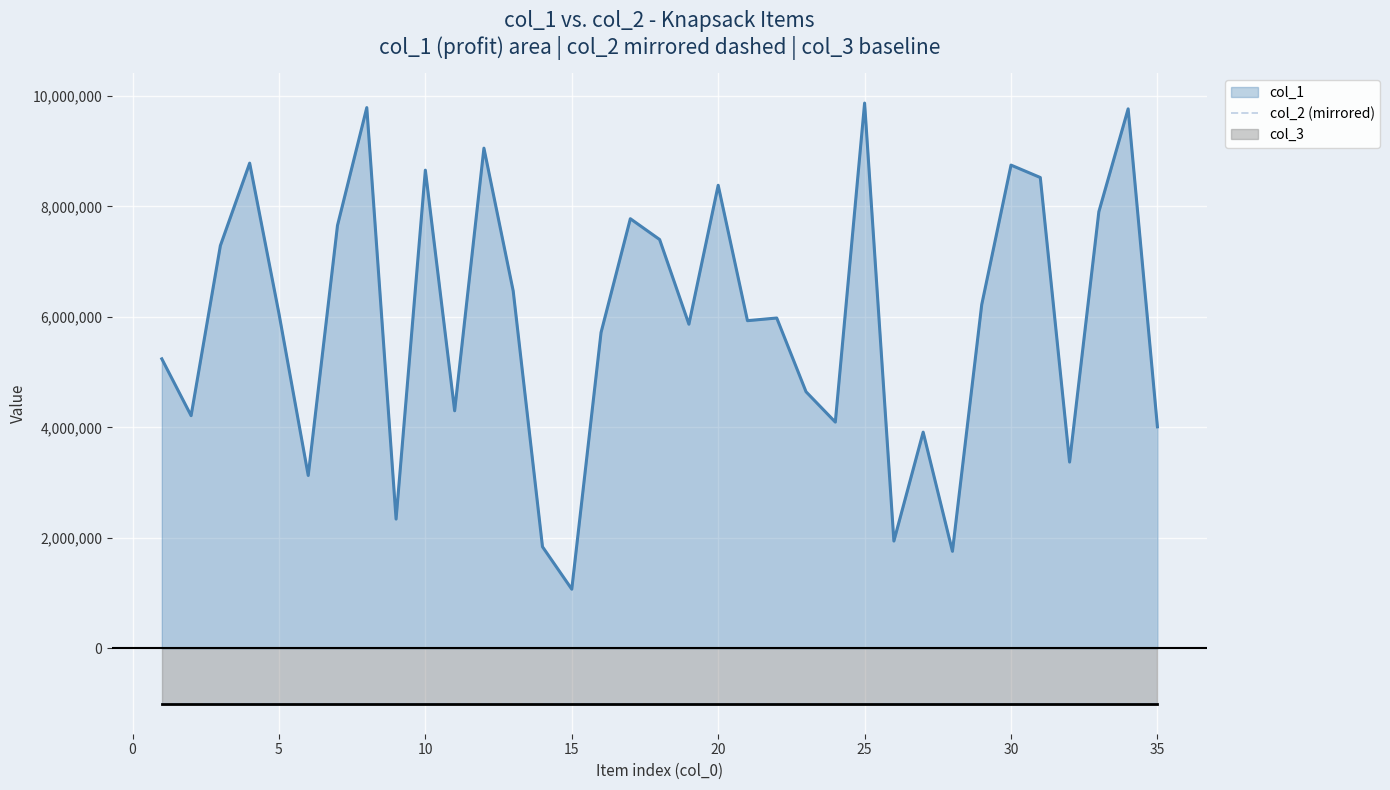

True or false: col_1 and col_2 (mirrored) intersect in this chart.

False